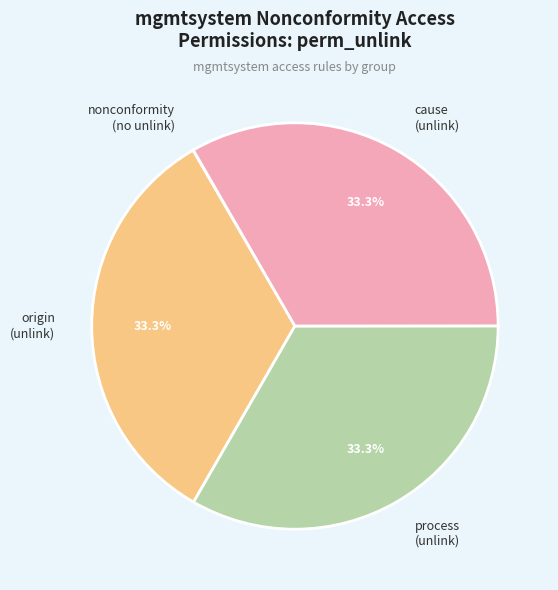

What is the ratio of the value at cause (unlink) to the value at origin (unlink)?

1.0